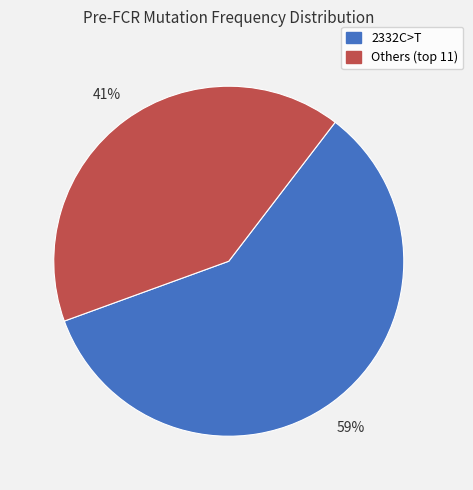

Is there a majority slice in this chart?

Yes